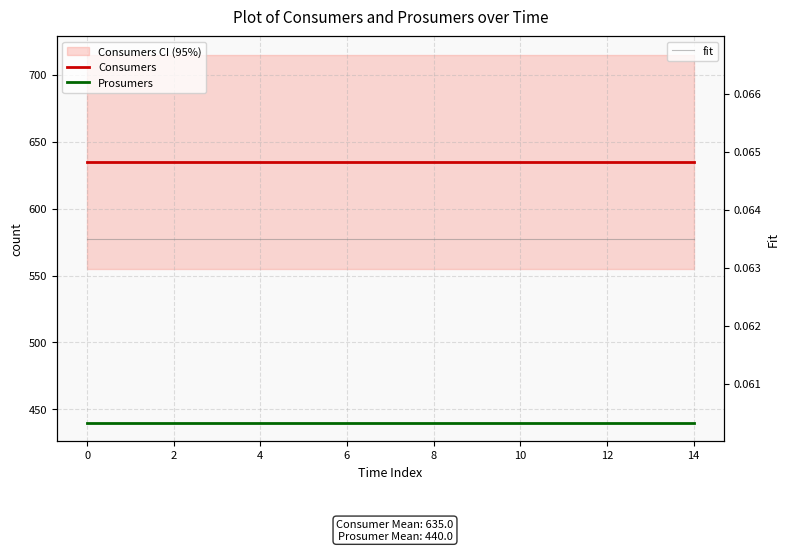

What is the greatest value displayed?

635.0